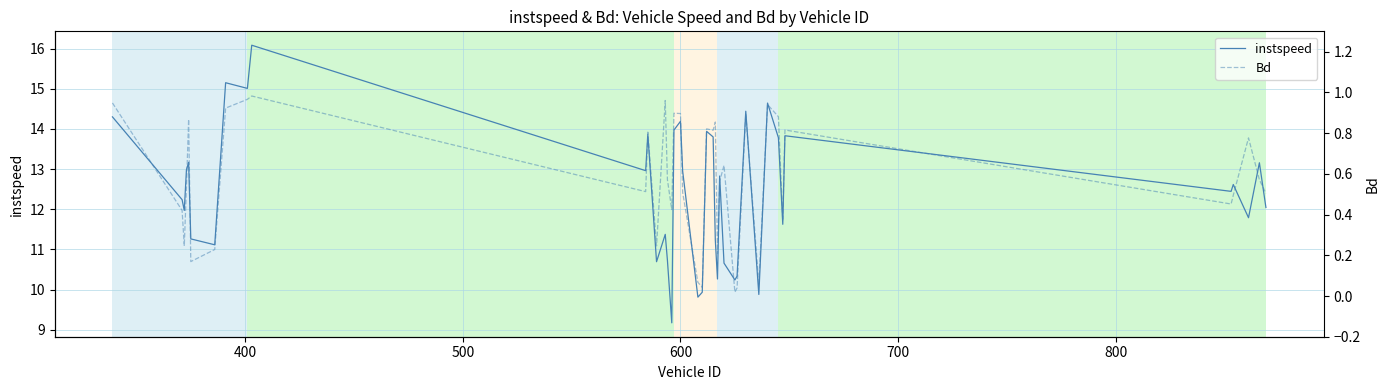

What is the maximum value for instspeed?

16.1